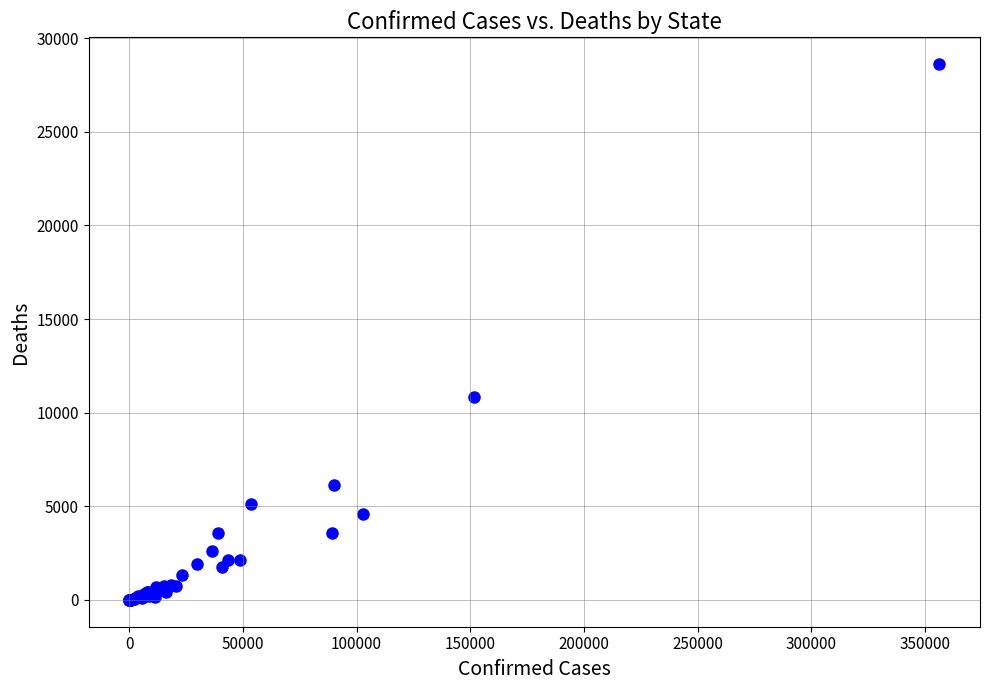

What Y value in the scatter plot is closest to 14309?

10846